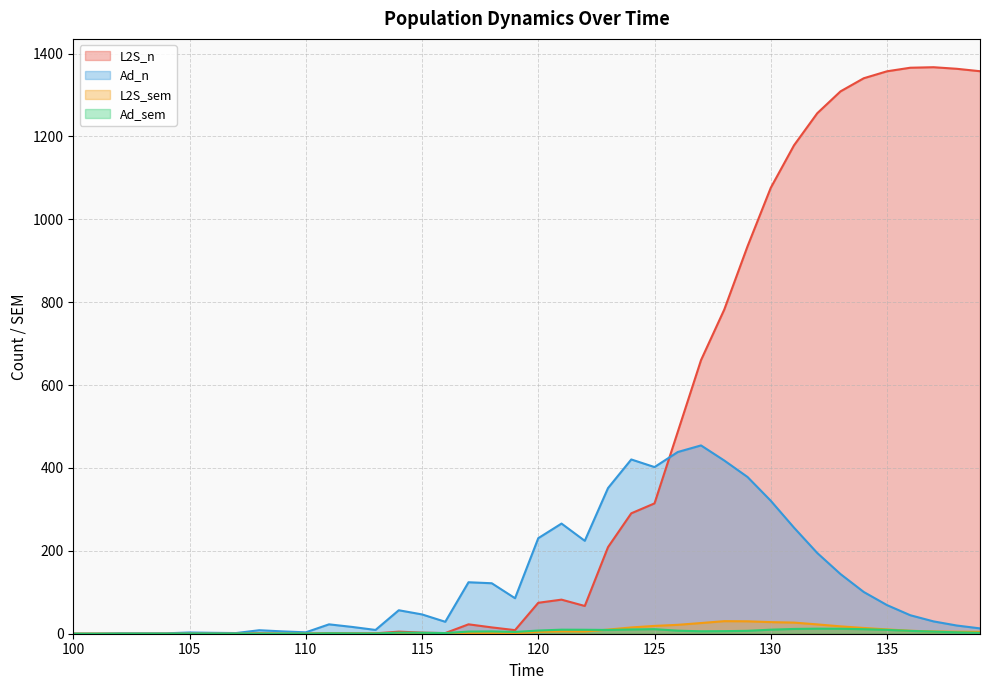

Is it true that L2S_n equals 2.7 at 114?

False